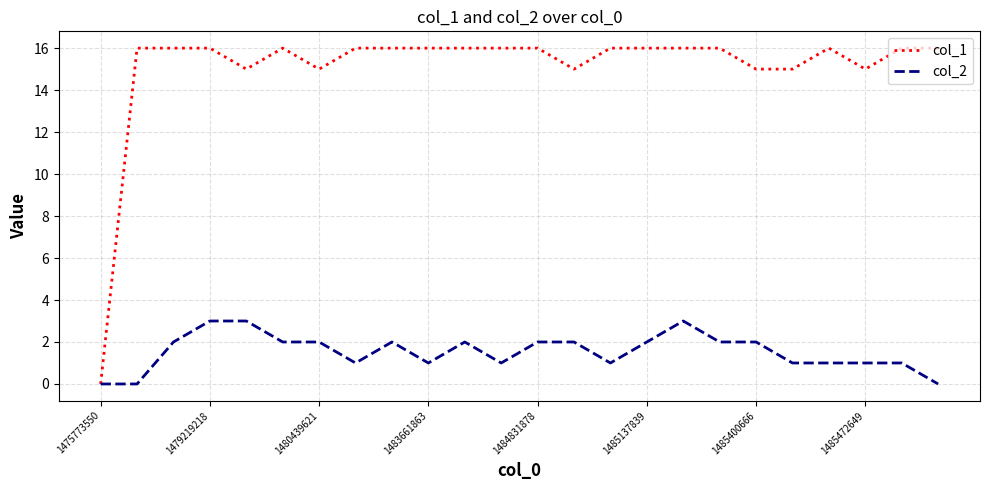

Which series has the widest spread of values?

col_1